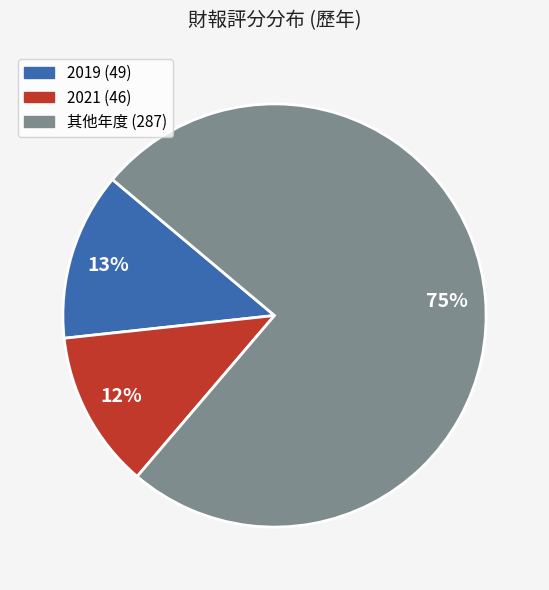

Is there a majority slice in this chart?

Yes